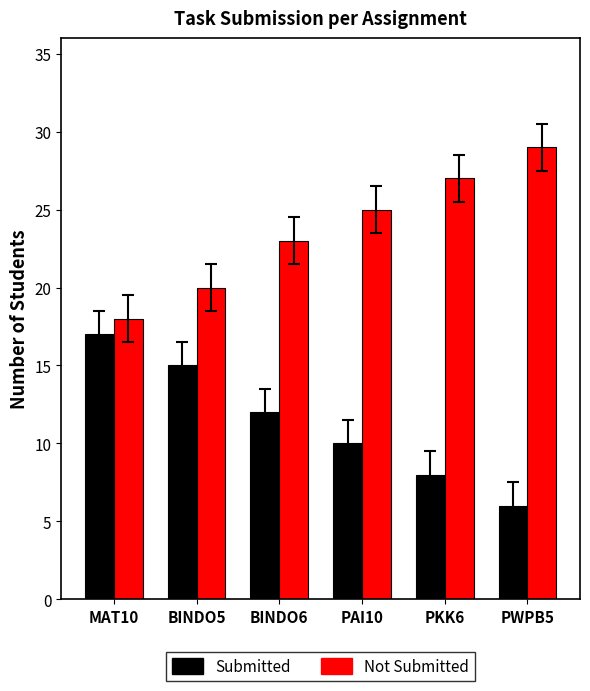

The Submitted series shows 9 at PWPB5. True or false?

False